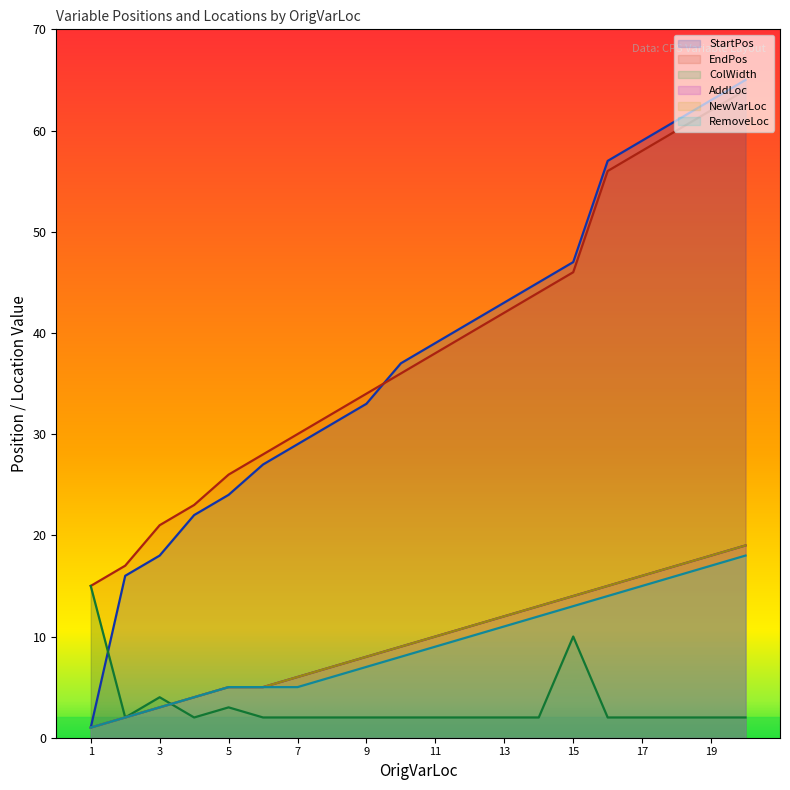

True or false: EndPos has more than 0 interior local peaks.

False